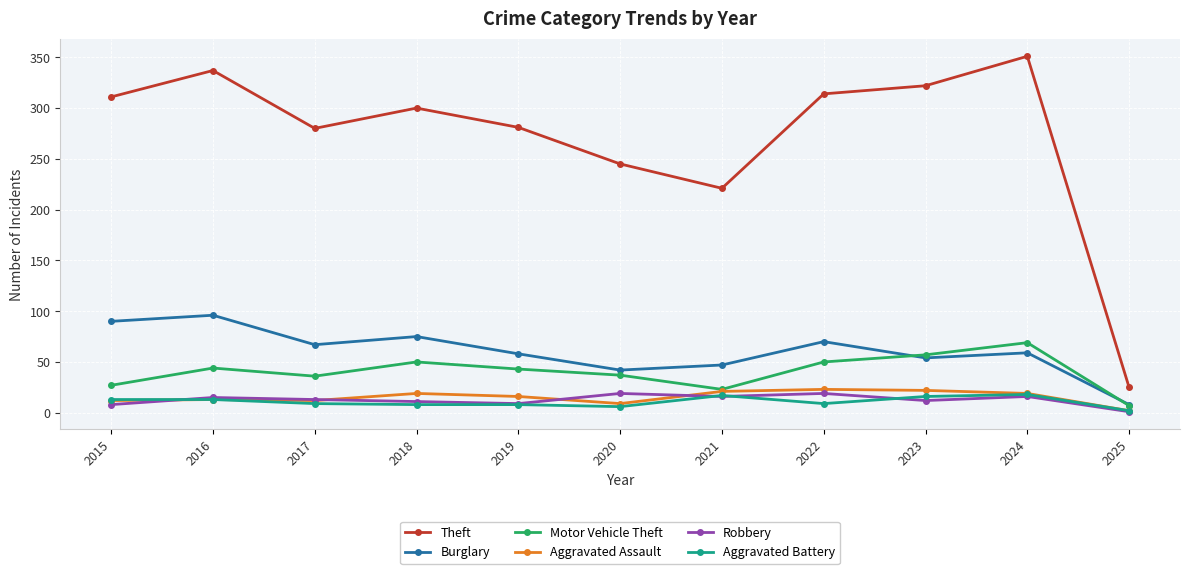

At which category does the chart reach its peak across all series?

2024